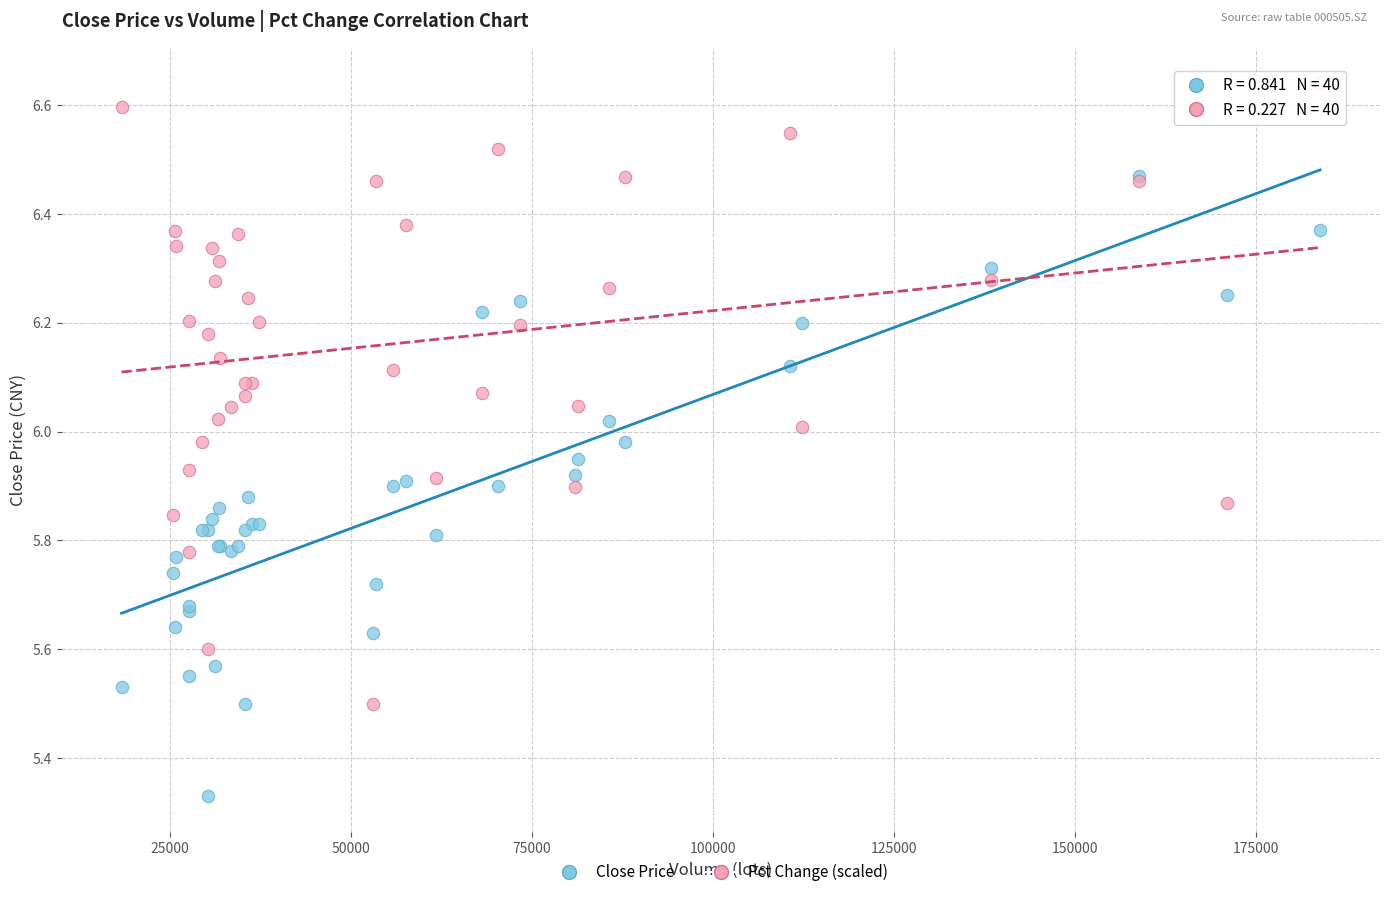

Which series contains the highest Y value?

Pct Change (scaled)